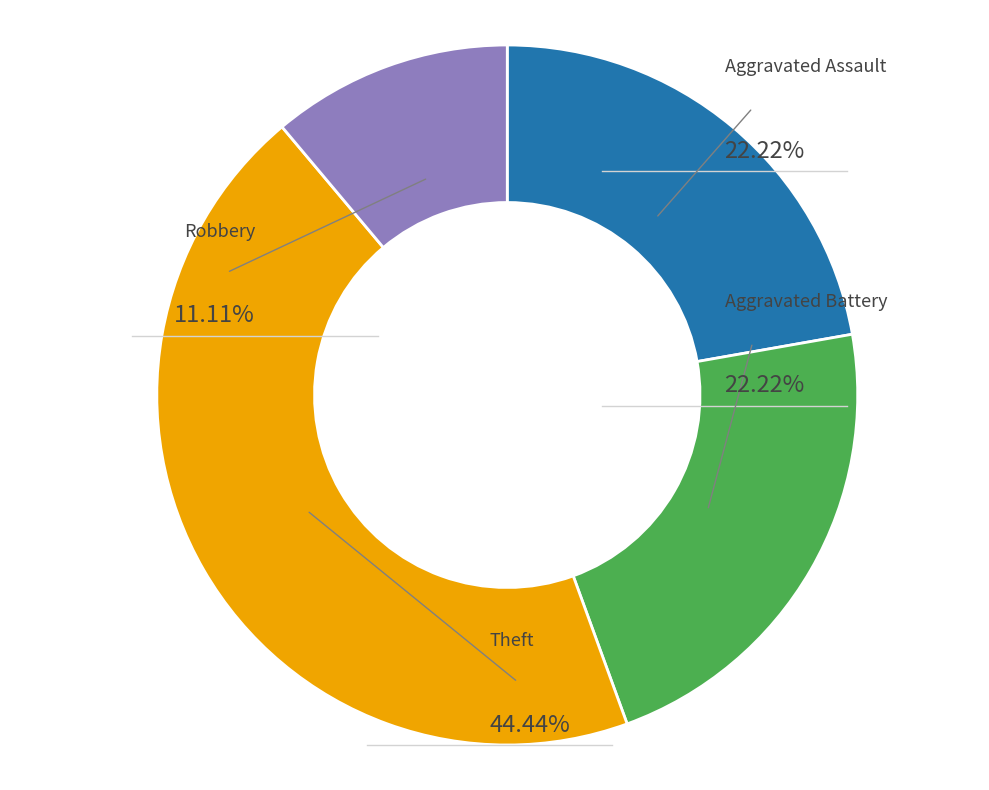

The Robbery slice represents 15% of the pie. True or false?

False